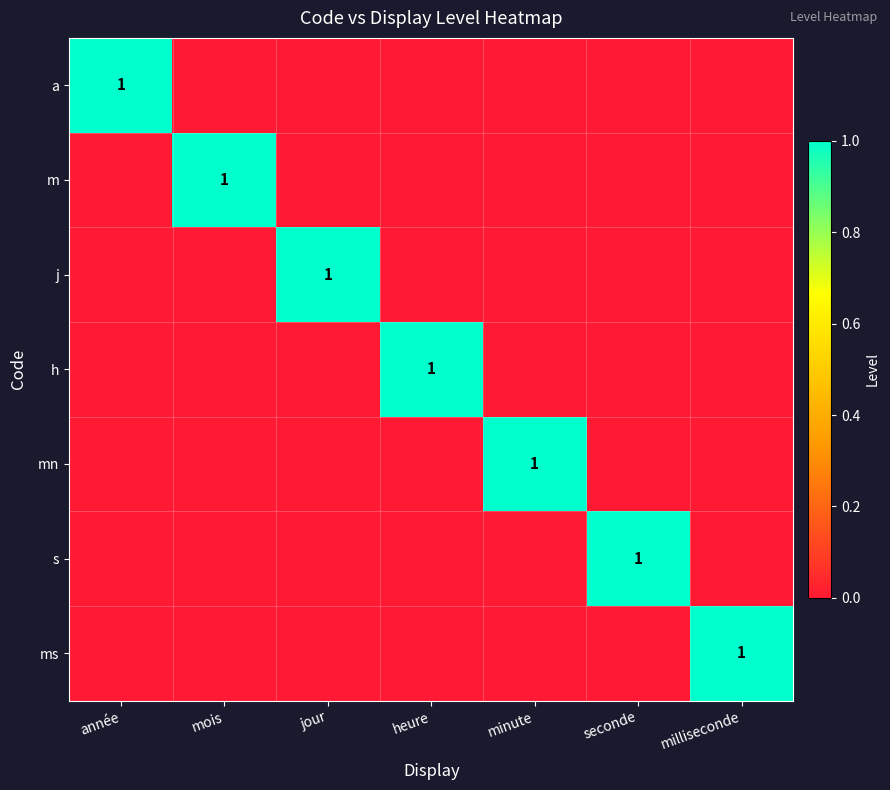

Is it true that h equals 1 at heure?

True